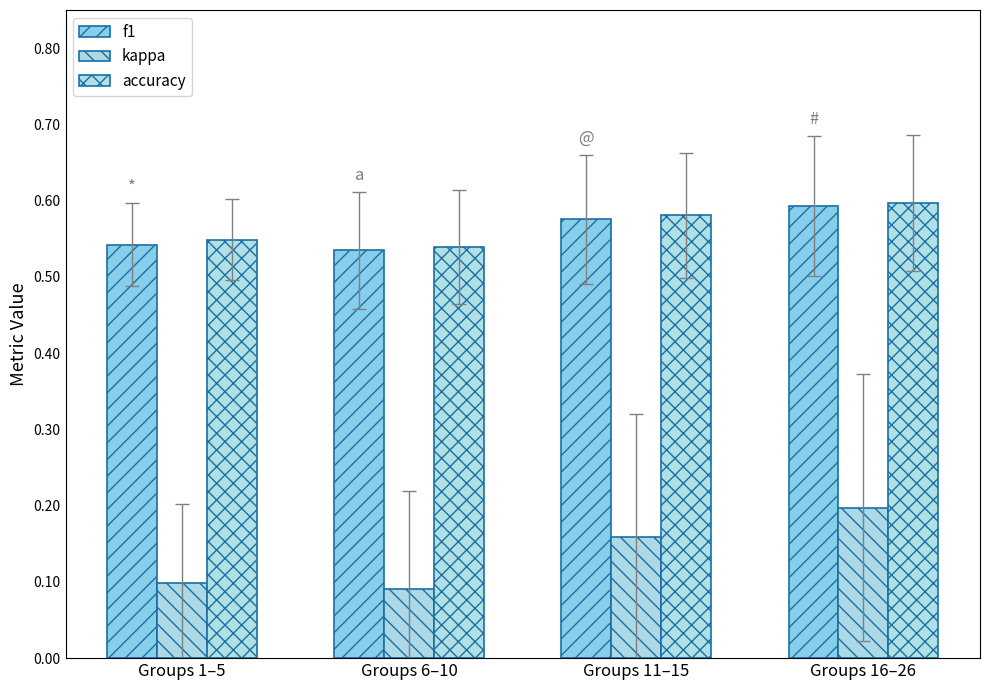

Does the chart contain any negative values?

No